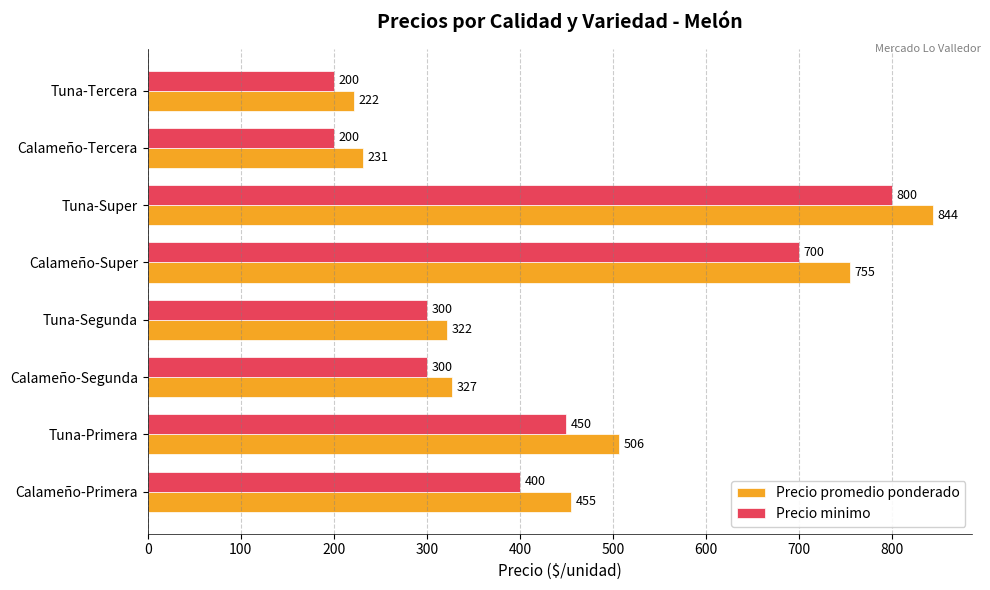

Which category has the highest value in the Precio minimo series?

Tuna-Super